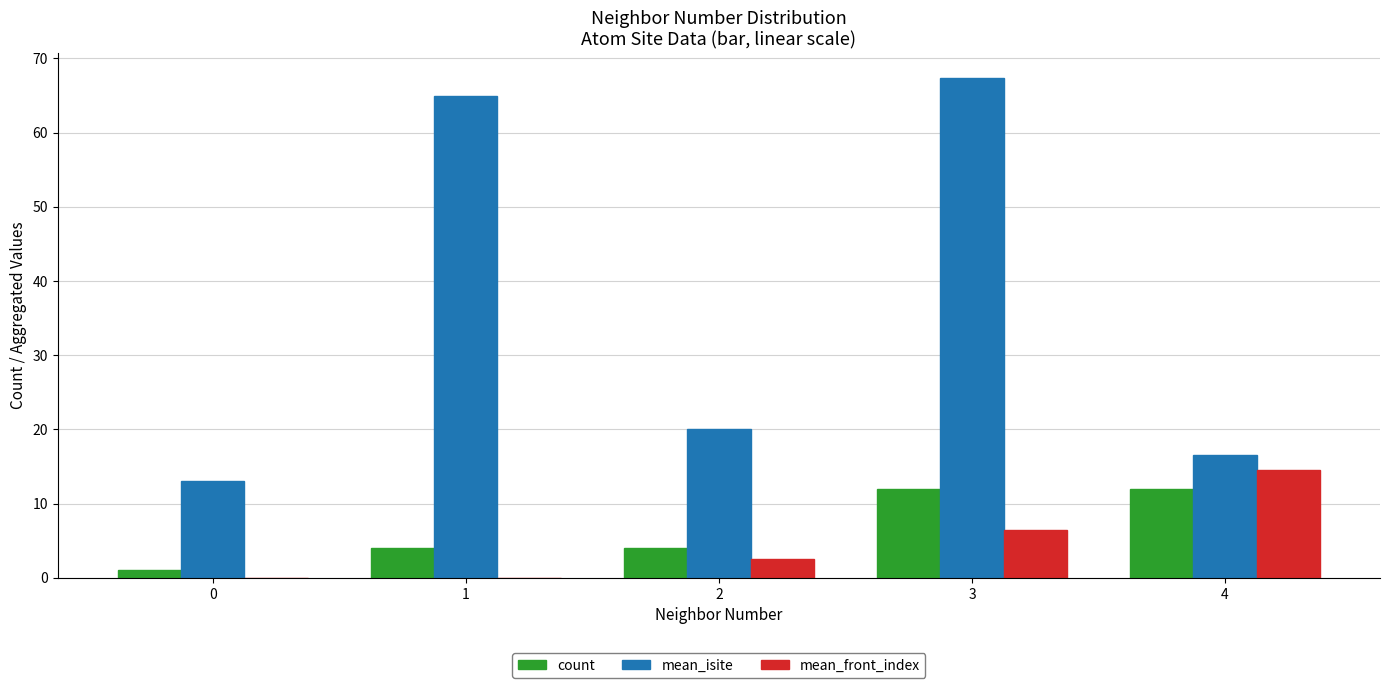

Are the bars horizontal?

No